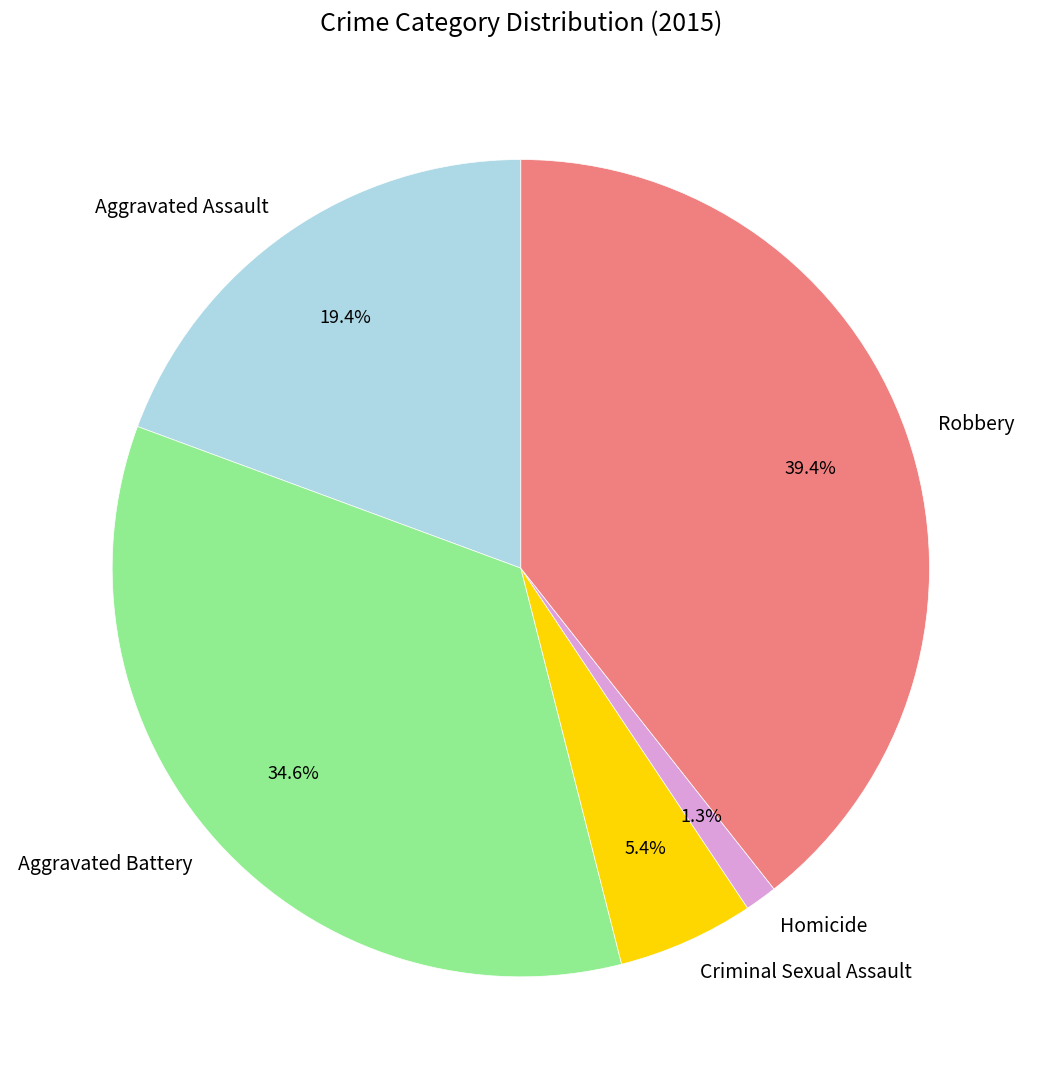

To the nearest percent, what is the difference between the largest and smallest slice percentages?

38%